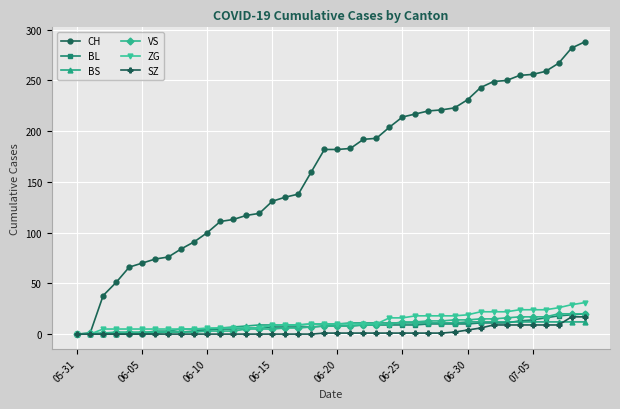

How many lines are shown in the chart?

6